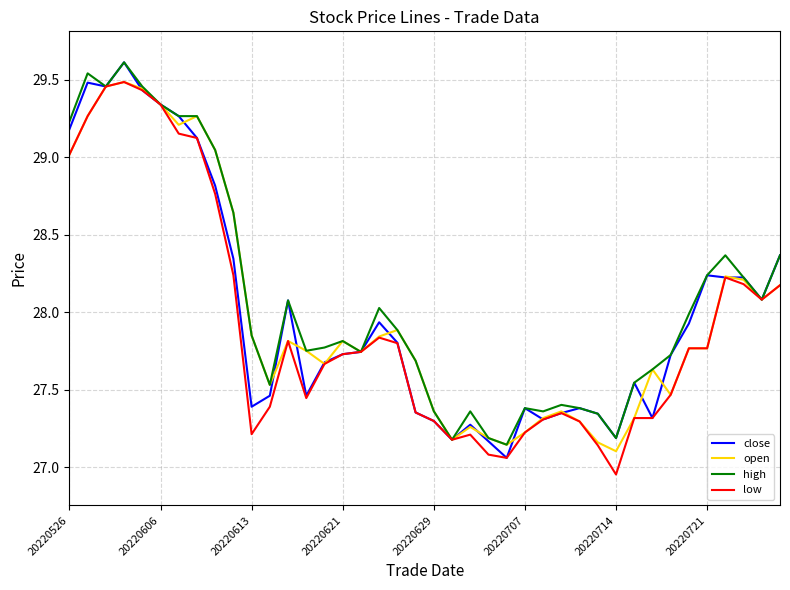

How many lines are shown in the chart?

4